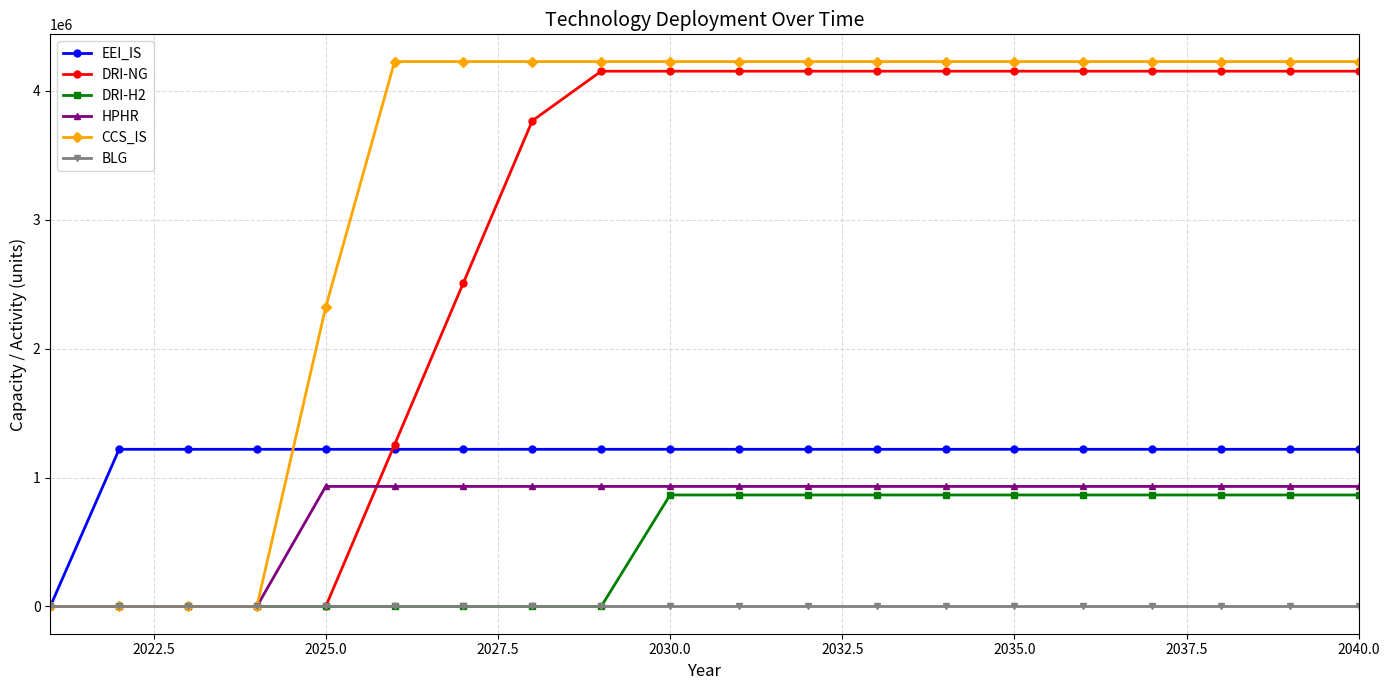

What is the maximum value shown in the chart?

4224970.0